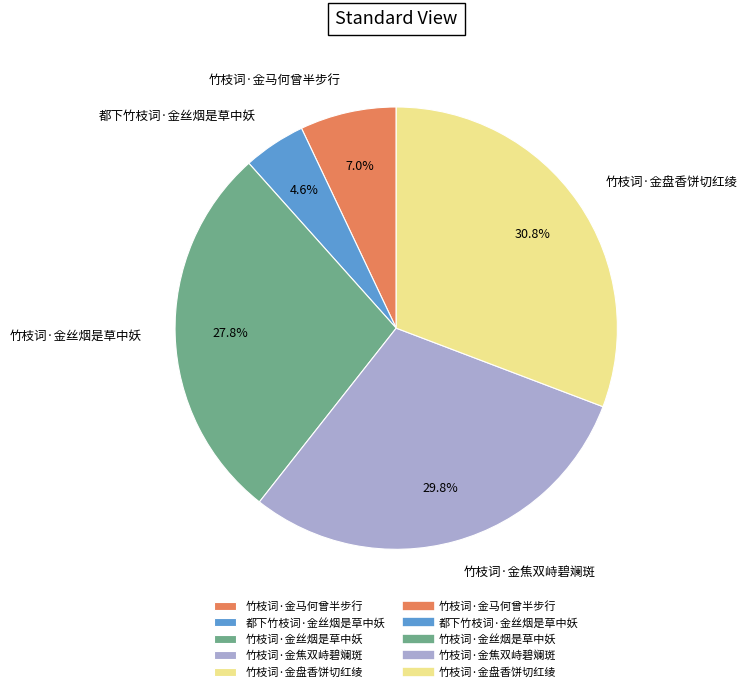

How many slices are in this pie chart?

5